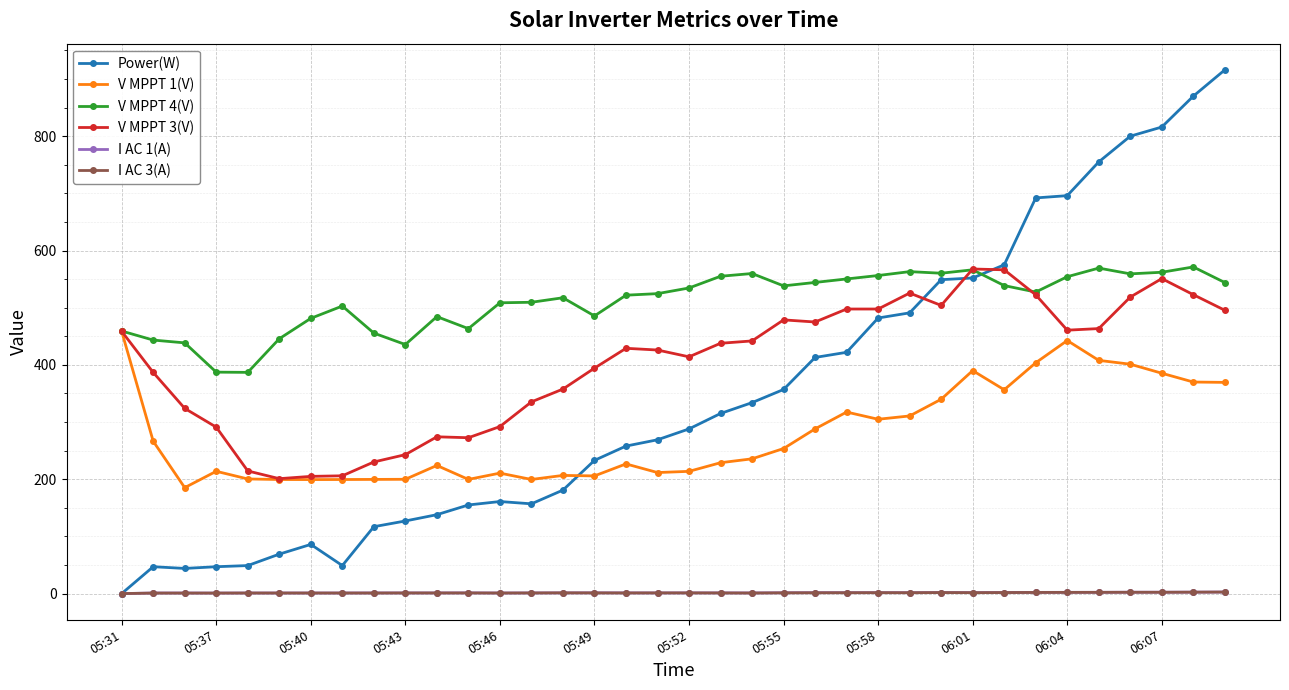

What is the greatest value displayed?

916.0